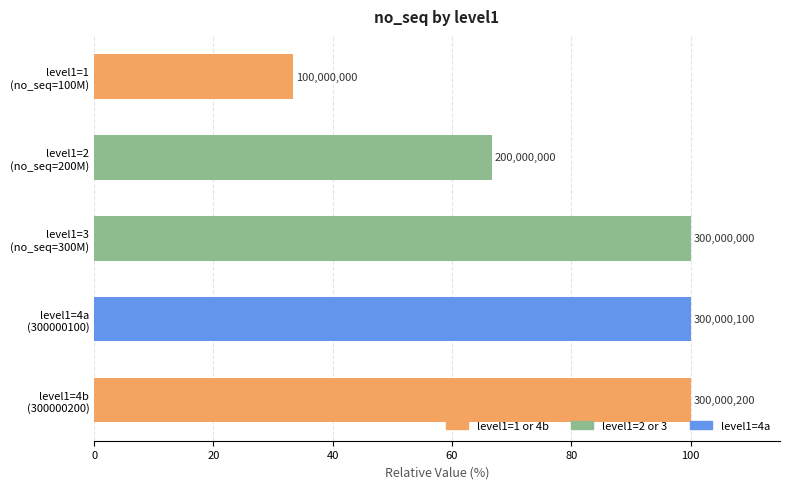

What is the smallest value displayed?

33.3